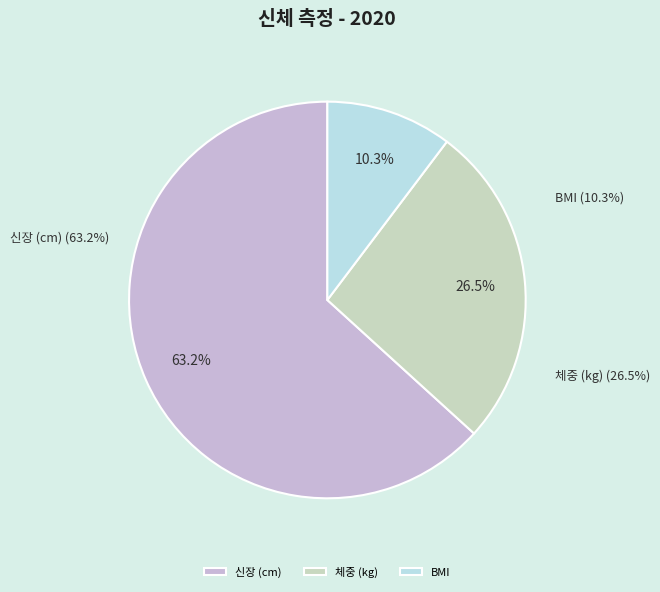

What is the change in value from 신장 (cm) to 체중 (kg)?

-93.3